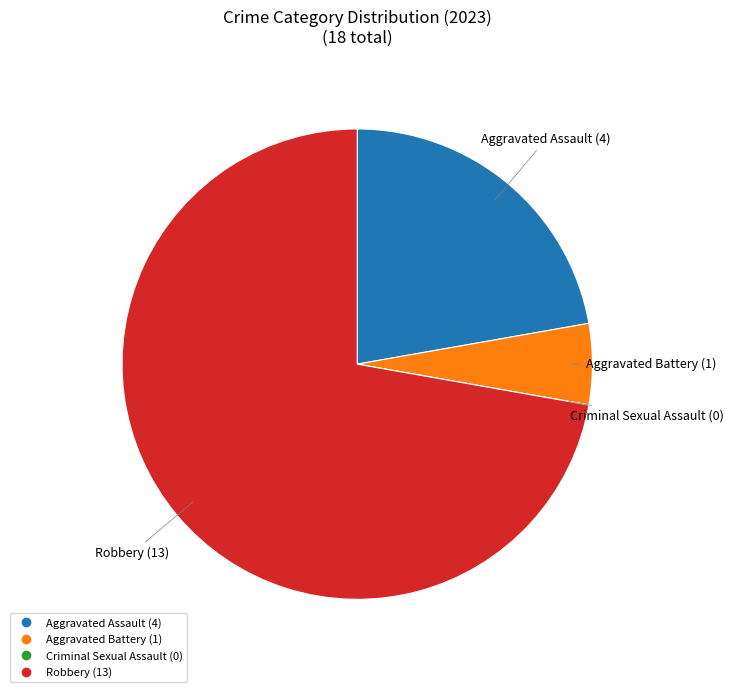

Which slice represents more than half of the pie?

Robbery